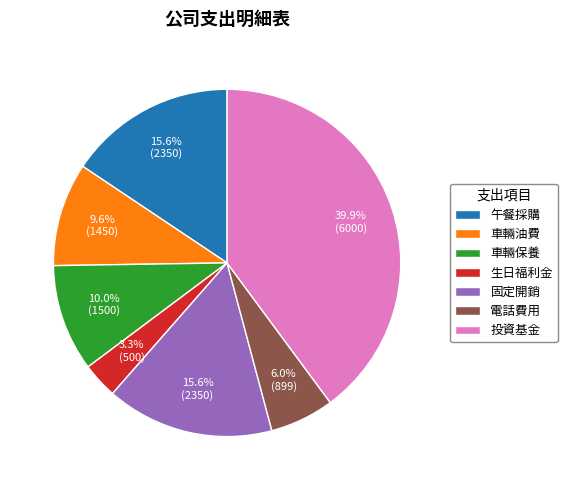

How much of the chart is everything except 午餐採購?

84.4%